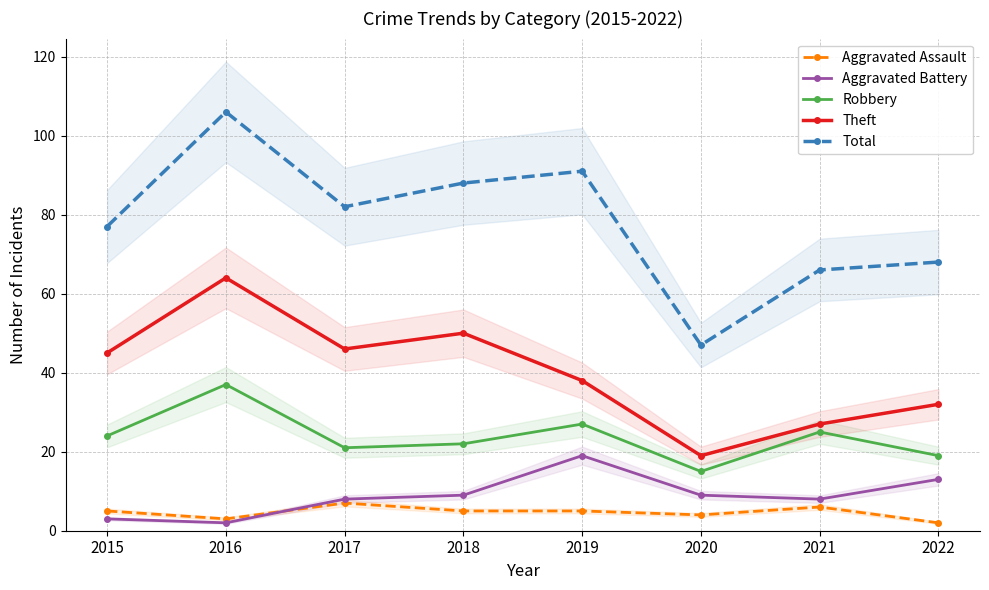

What is the sum of the Aggravated Assault values at 2020 and 2016?

7